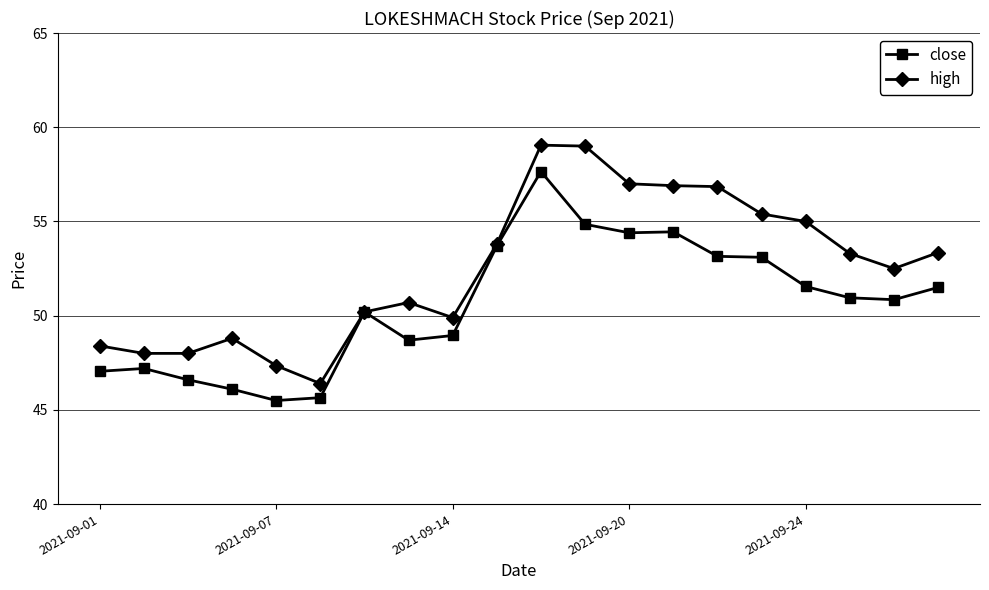

True or false: high has more than 0 interior local peaks.

True